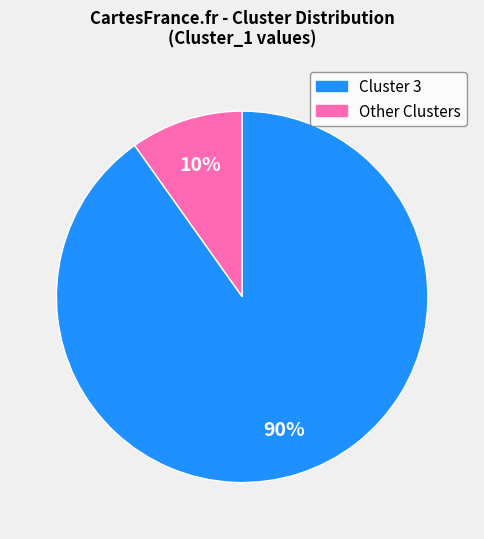

To the nearest percent, what is the difference between the largest and smallest slice percentages?

80%